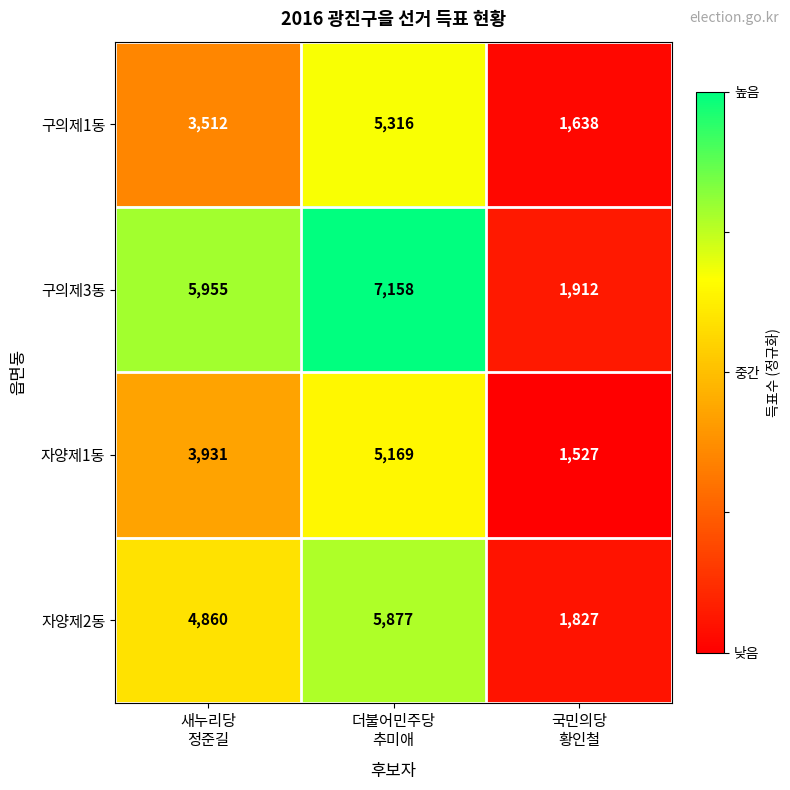

At 더불어민주당
추미애, list the series in order from largest to smallest.

구의제3동, 자양제2동, 구의제1동, 자양제1동